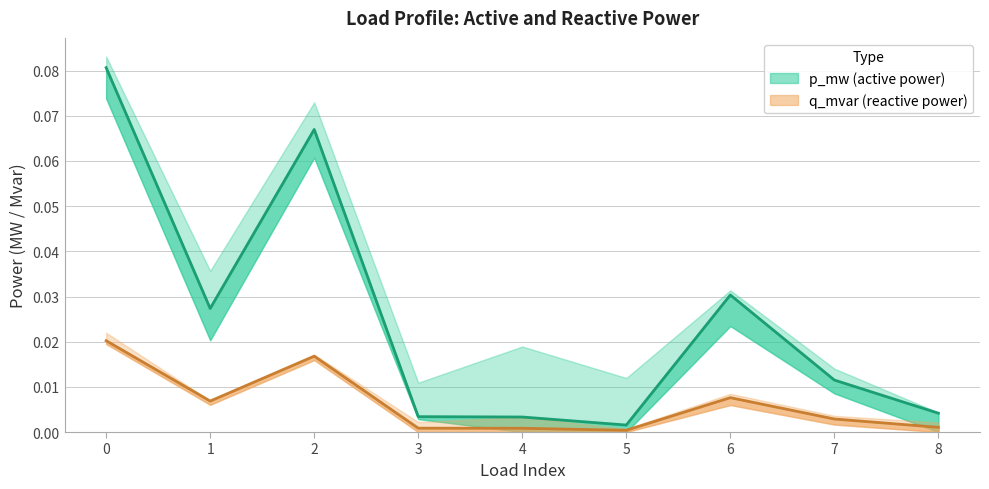

At how many categories does at least one series exceed 0?

9